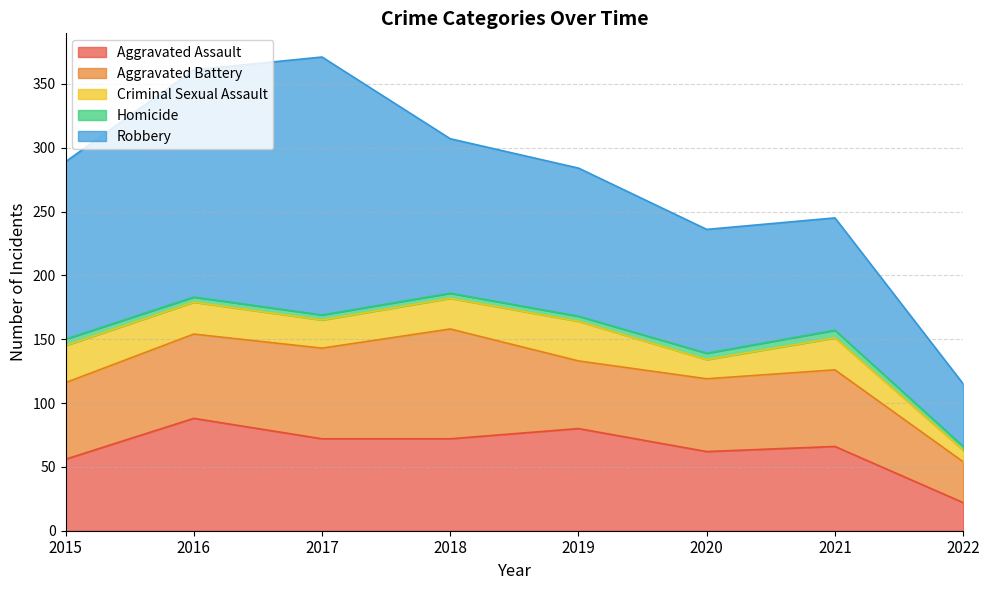

The Aggravated Assault series shows 8 at 2022. True or false?

False